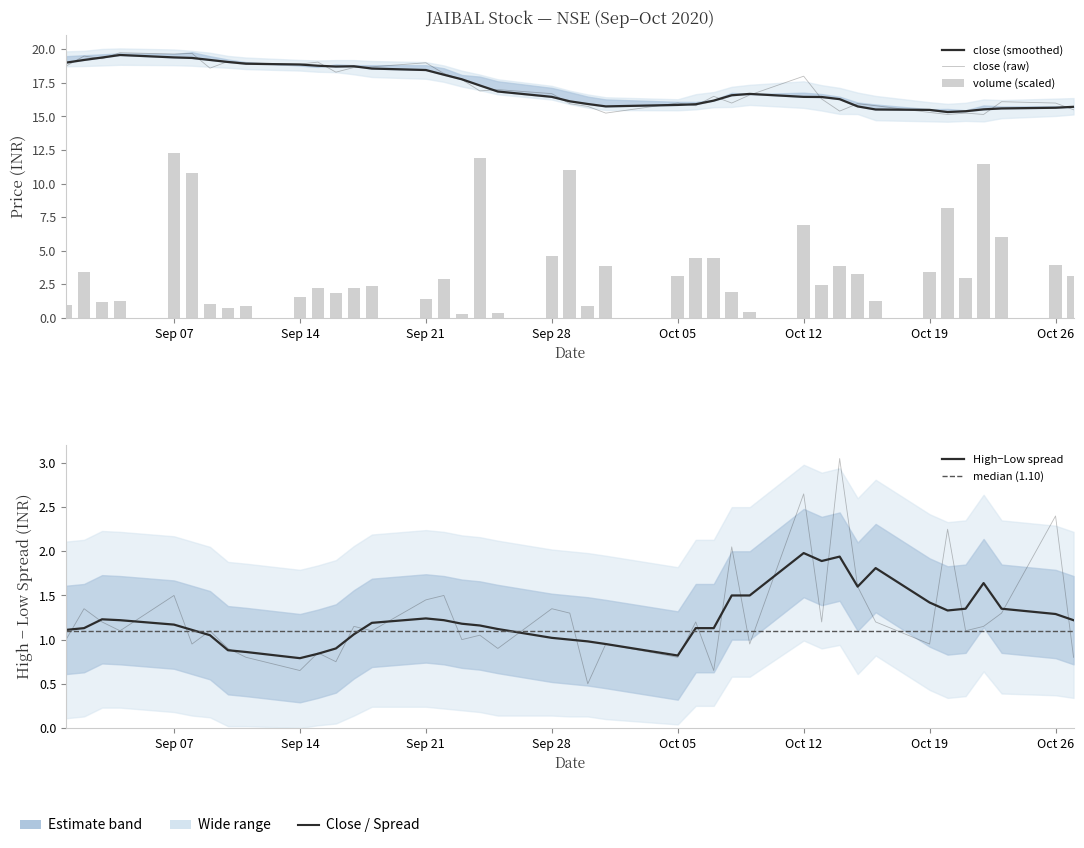

At which category is the sum across all series the highest?

2020-09-04